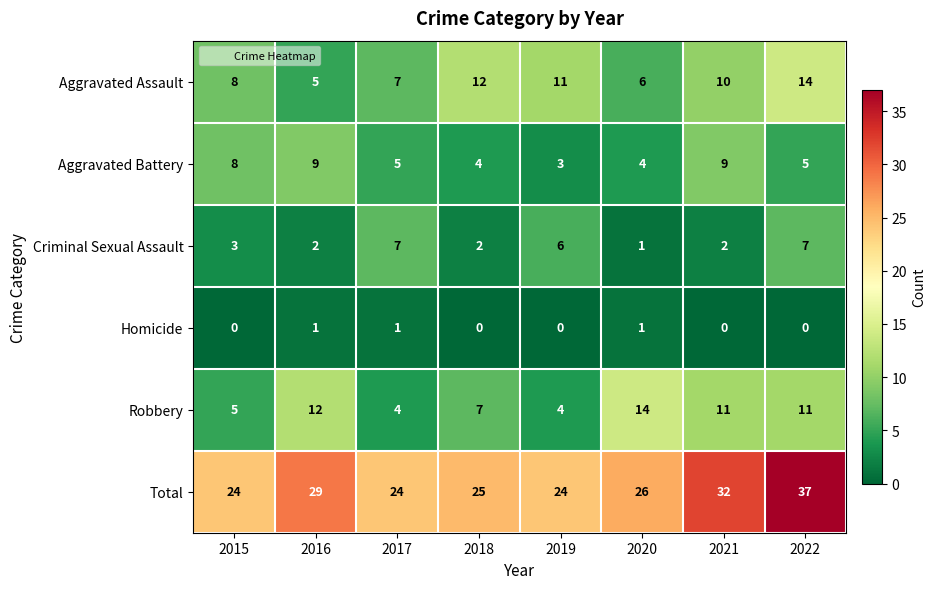

What is the total value across all series at 2022?

74